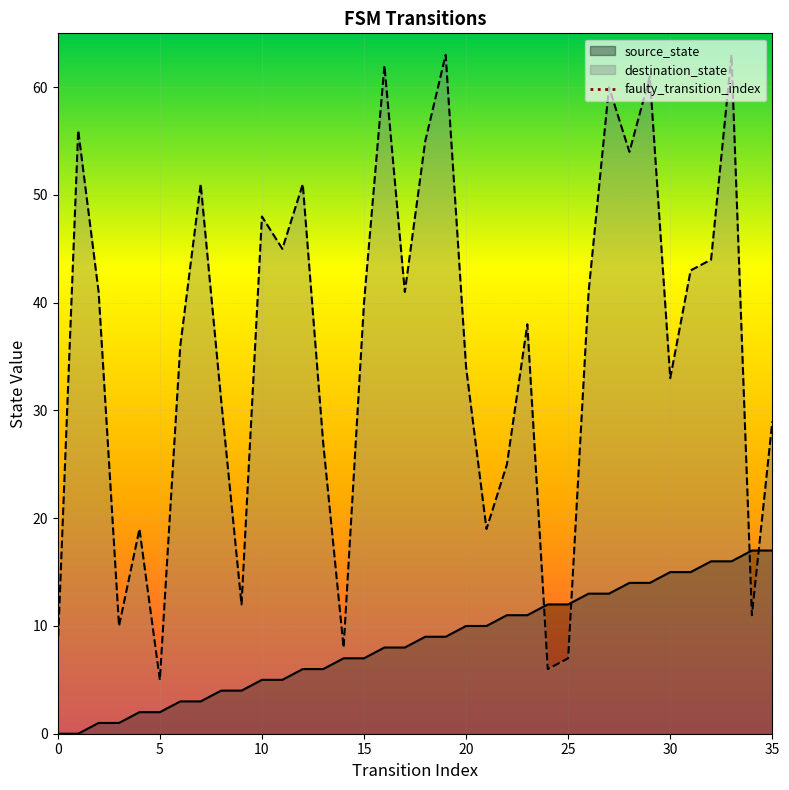

How many data points in destination_state are less than 40?

18